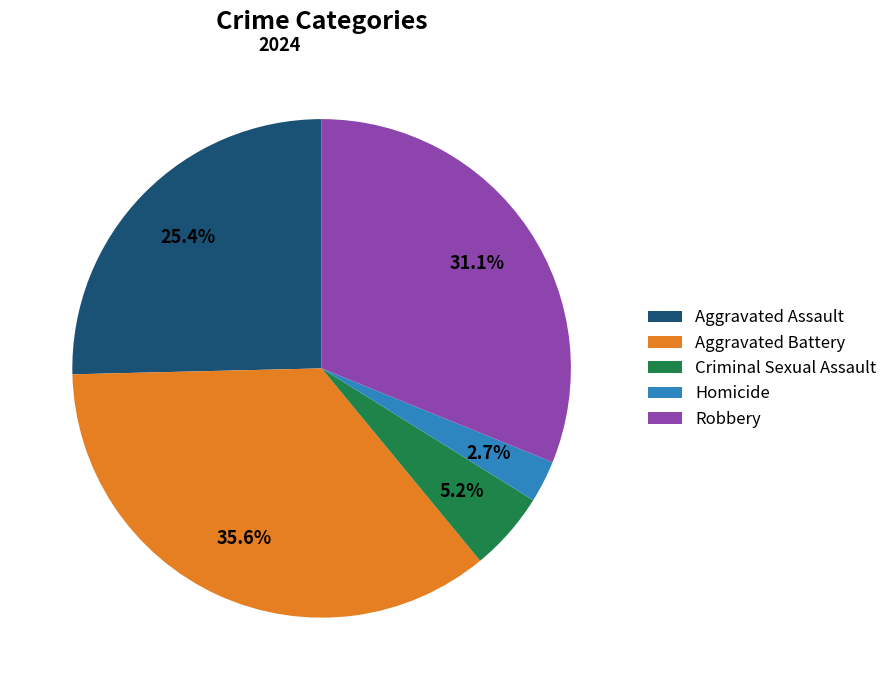

Count the number of slices in the pie.

5